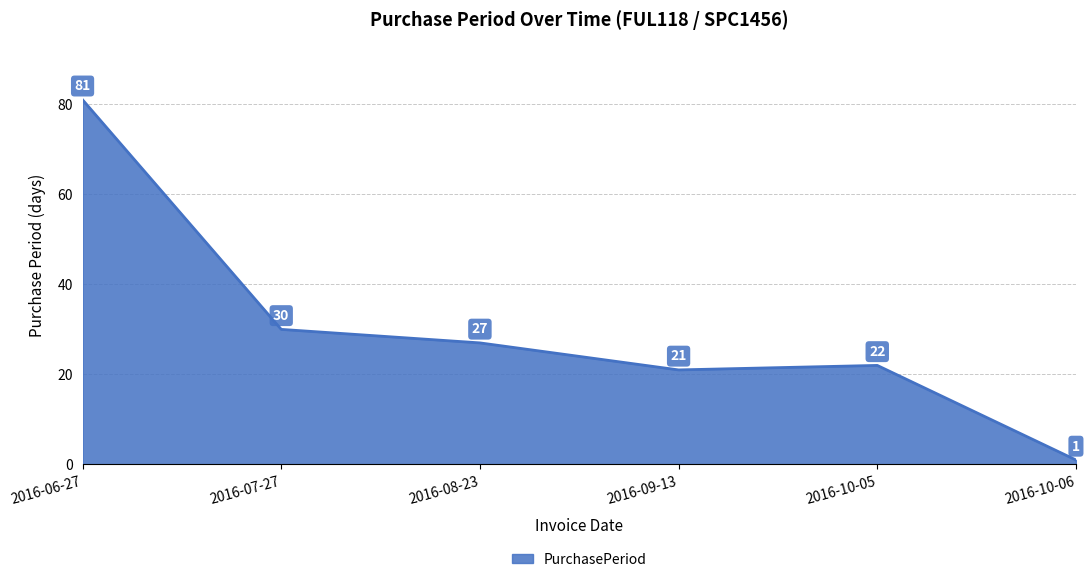

At which label does the data first exceed 27?

2016-06-27